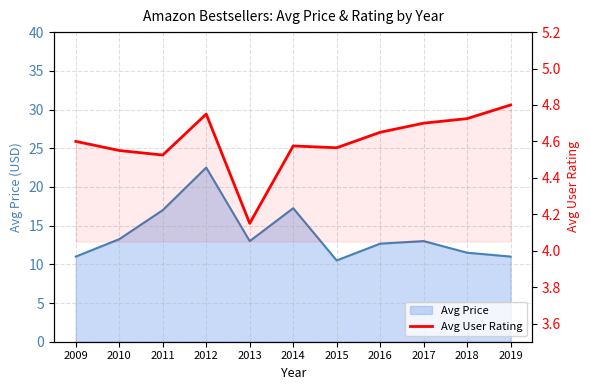

What is the minimum value shown in the chart?

4.2